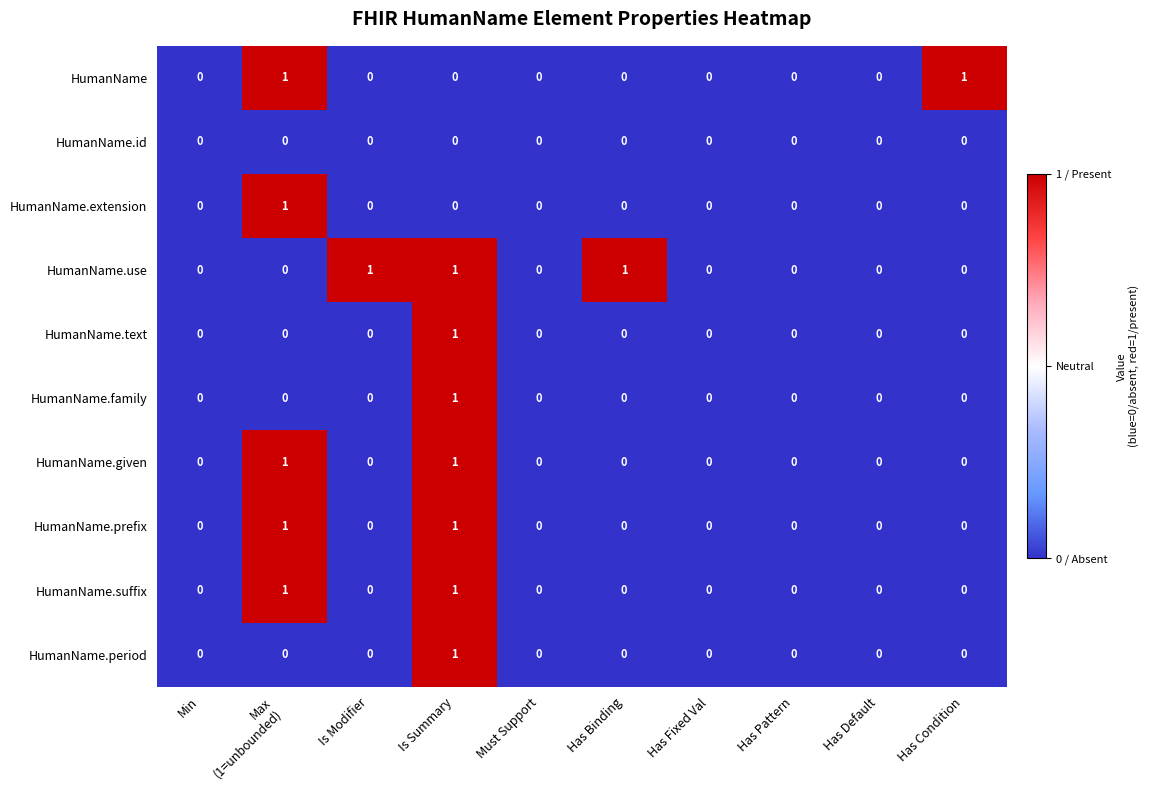

At which category is the sum across all series the highest?

Is Summary